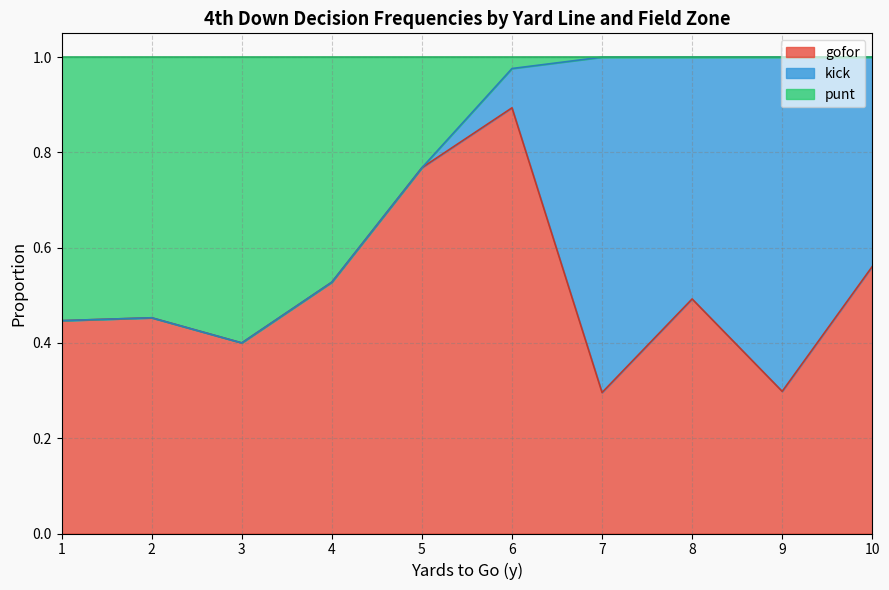

What is the total value across all series at 6?

1.0